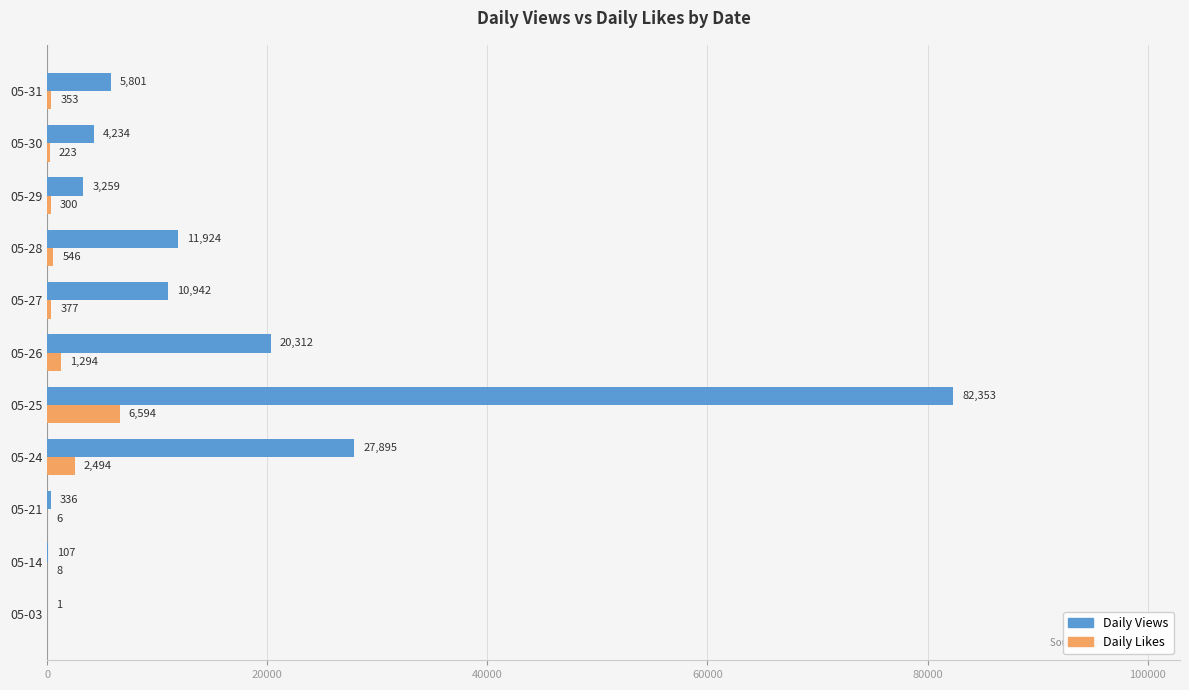

Which category has the highest value across all series?

05-25